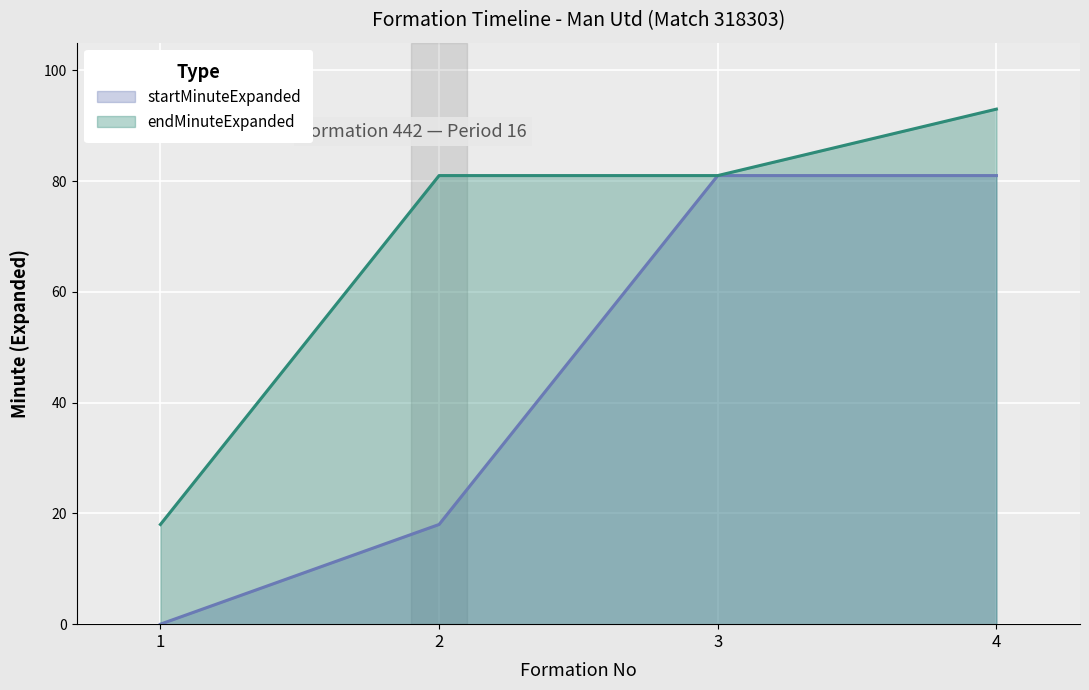

What is the average value of the startMinuteExpanded series?

45